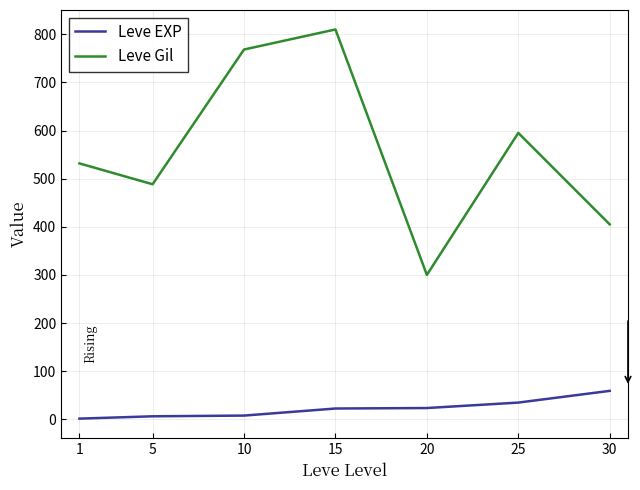

How many values in the Leve EXP series exceed 22?

4